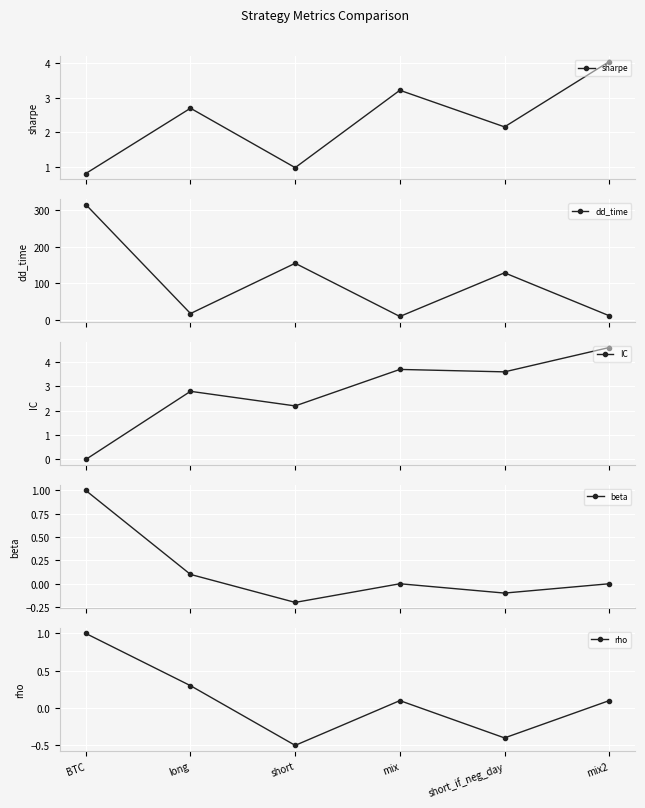

Which category has the highest value across all series?

BTC